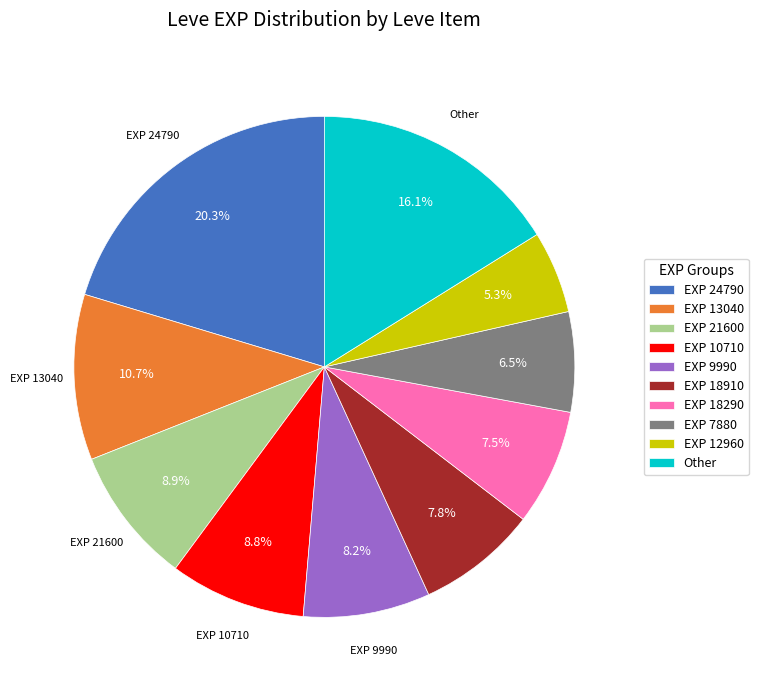

Between EXP 13040 and EXP 12960, which is larger?

EXP 13040